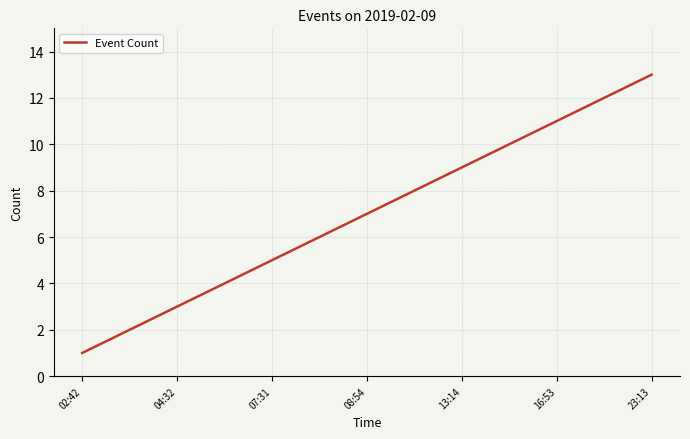

What is the greatest value displayed?

13